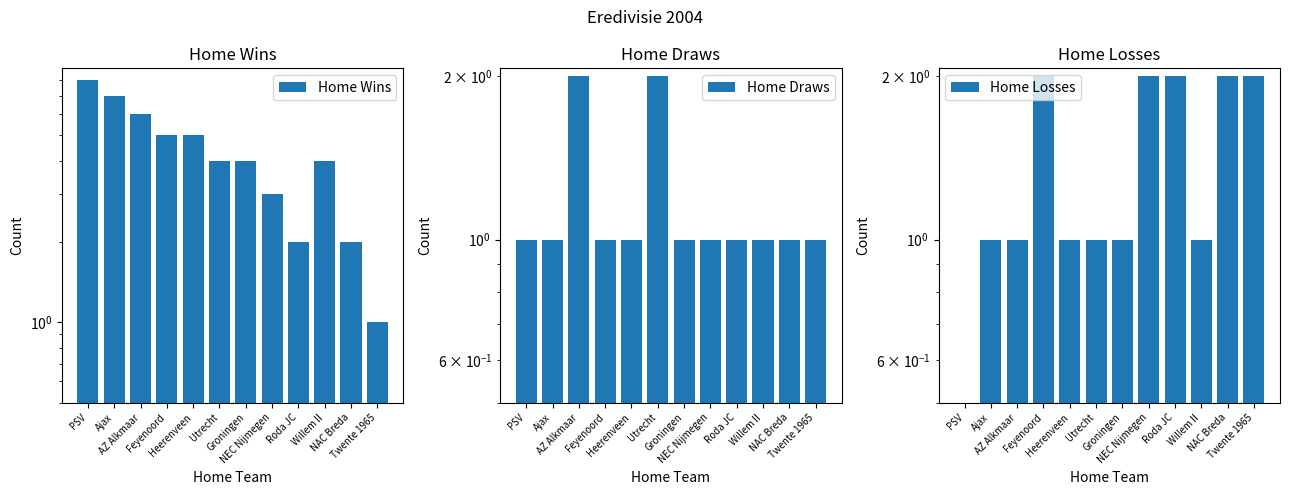

What is the label of the 2nd bar from the left?

Ajax